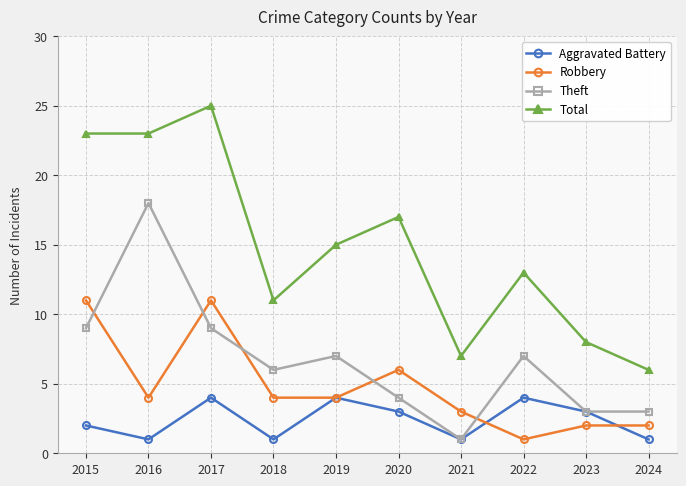

In Theft, how many points are higher than both neighbors (excluding endpoints)?

3